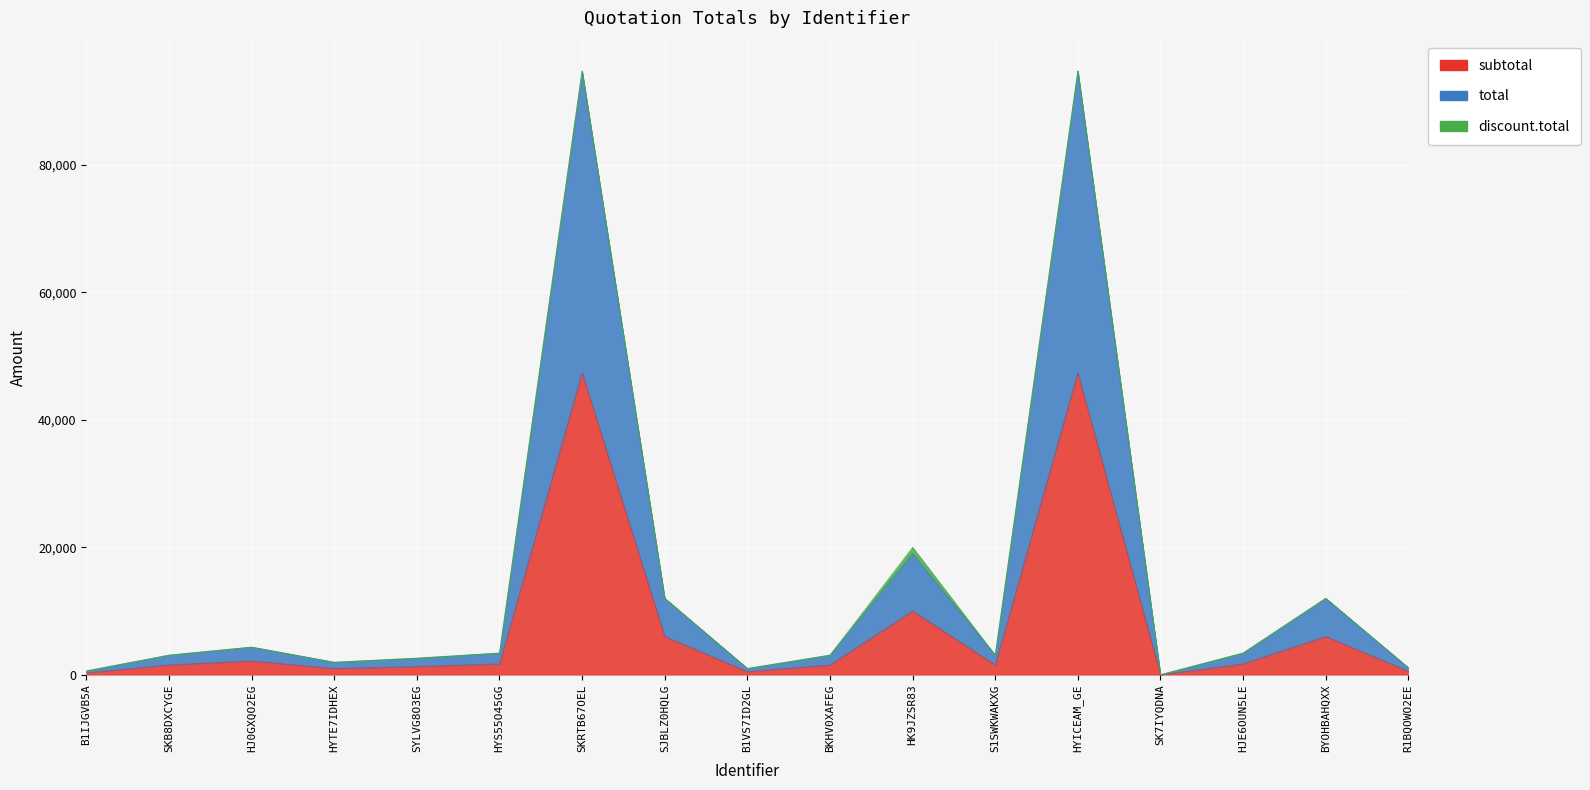

At which category is the sum across all series the highest?

SKRTB67OEL